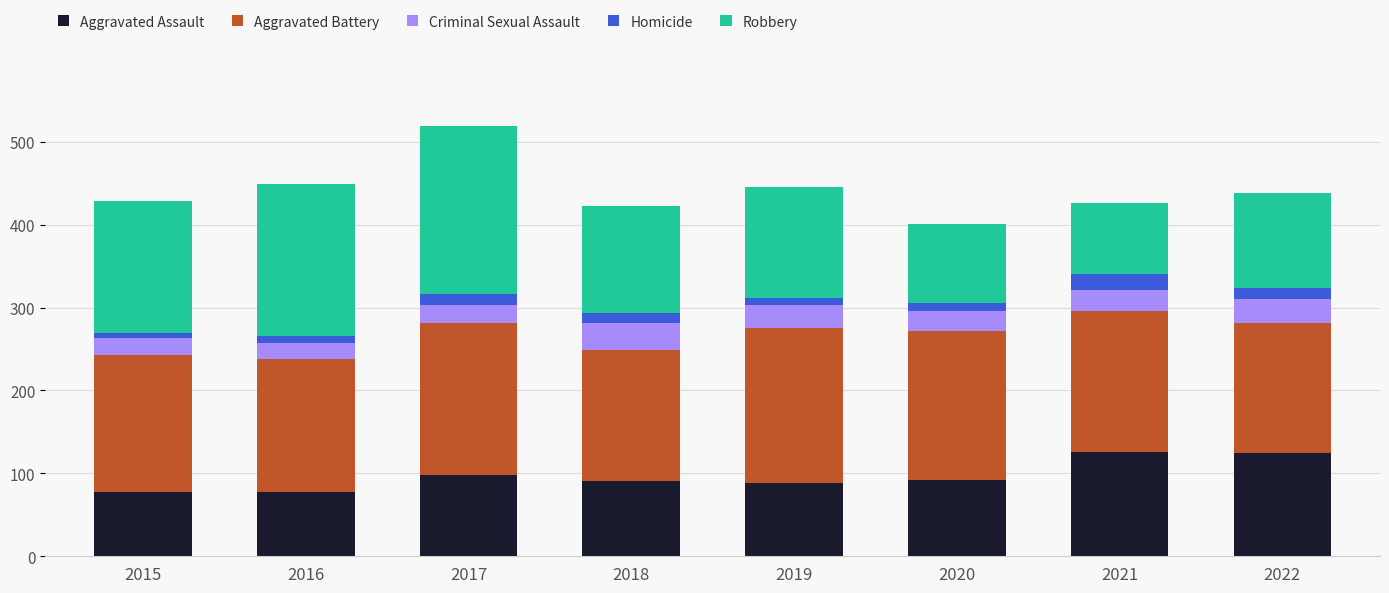

What is the minimum value for Aggravated Assault?

77